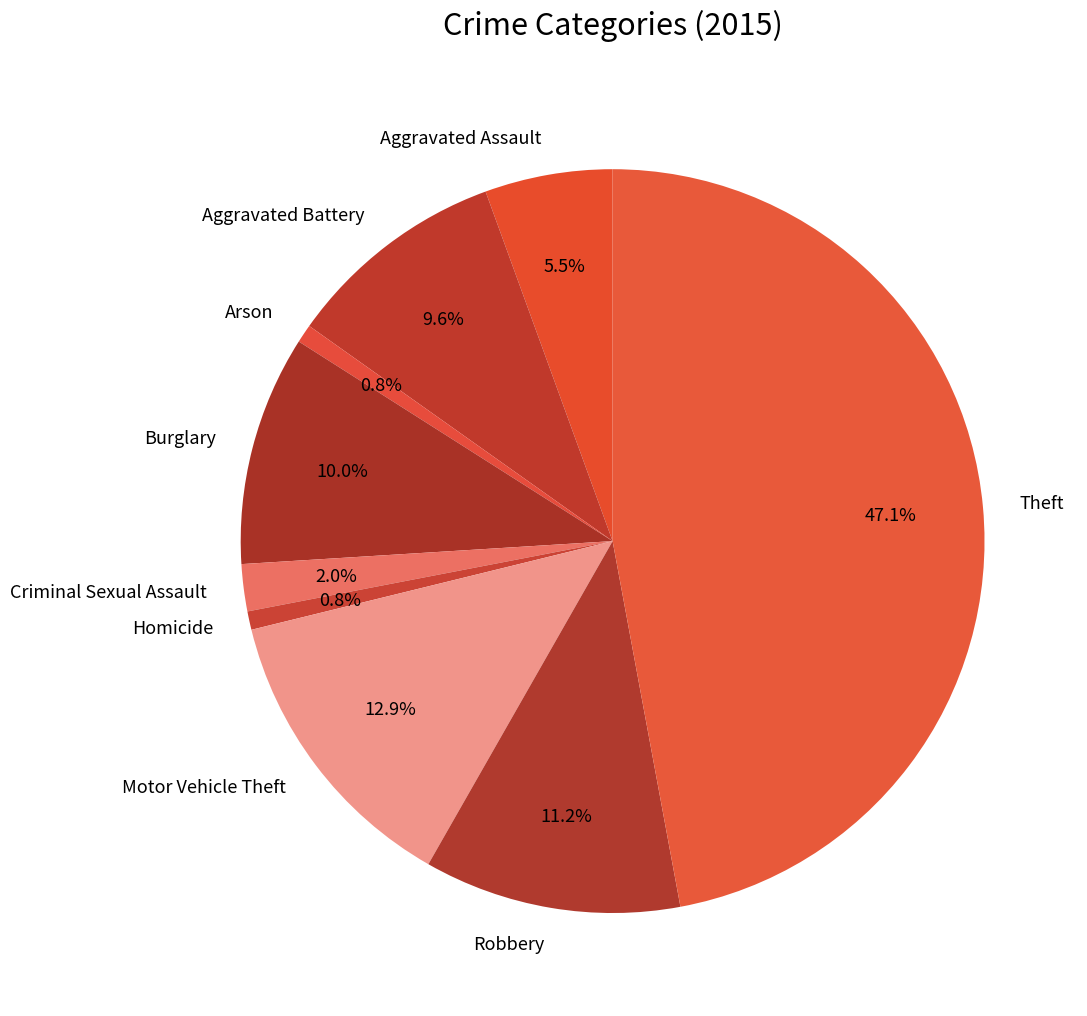

To the nearest percent, what is the combined percentage of Arson and Robbery?

12%